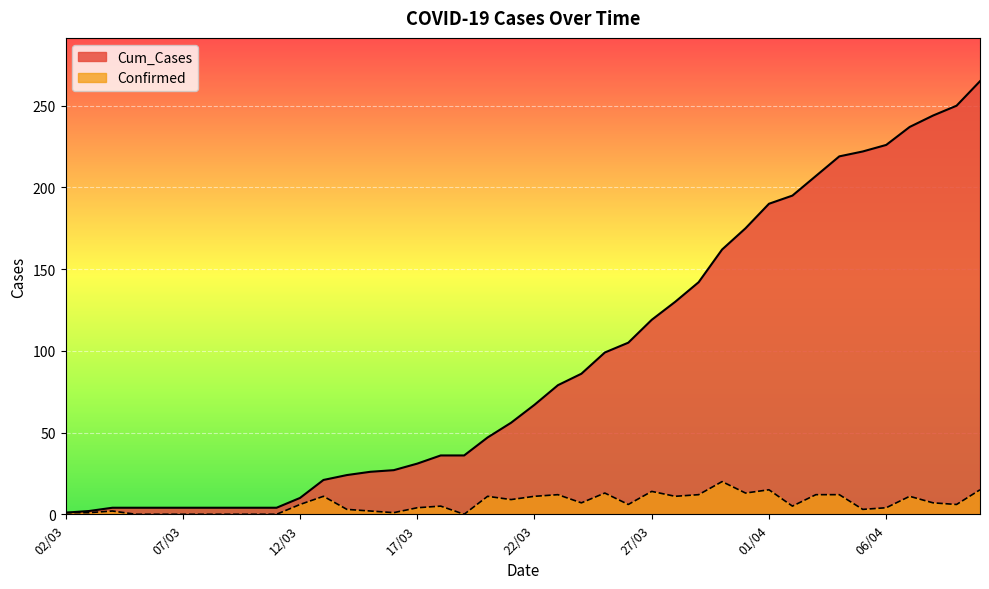

Reading left to right, transcribe all the data shown in this chart.

Cum_Cases: 1	2	4	4	4	4	4	4	4	4	10	21	24	26	27	31	36	36	47	56	67	79	86	99	105	119	130	142	162	175	190	195	207	219	222	226	237	244	250	265
Confirmed: 1	1	2	0	0	0	0	0	0	0	6	11	3	2	1	4	5	0	11	9	11	12	7	13	6	14	11	12	20	13	15	5	12	12	3	4	11	7	6	15